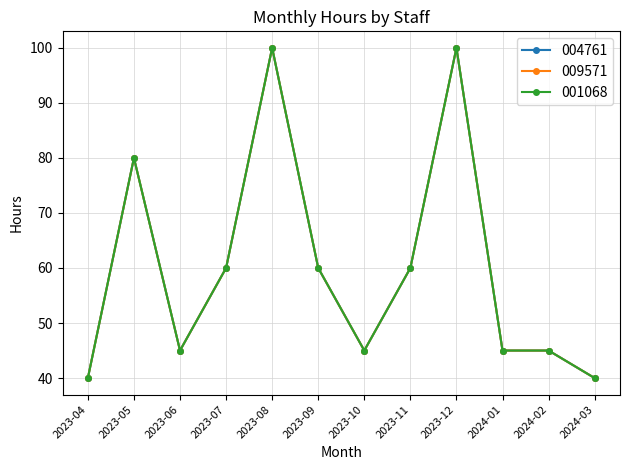

At 2023-11, list the series in order from largest to smallest.

004761, 009571, 001068